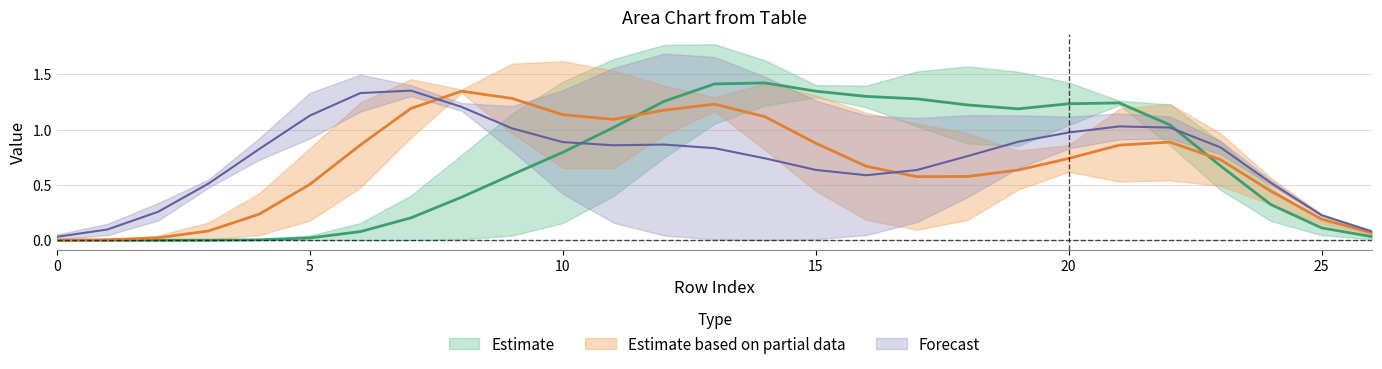

Which has a higher value, 22 or 25?

22